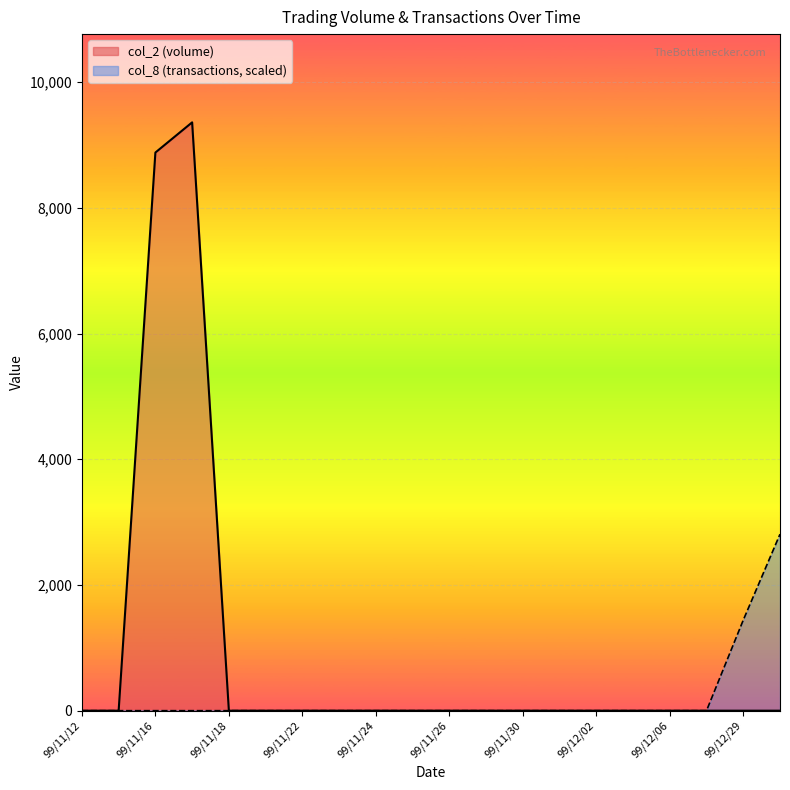

True or false: col_2 has a value of 0.0 at 99/12/03.

True